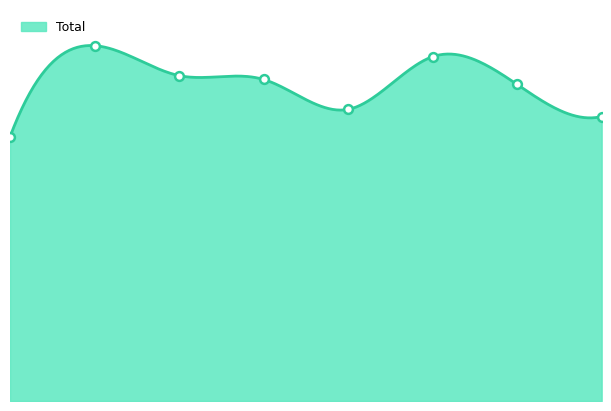

What is the change in value from 2017 to 2019?

-95